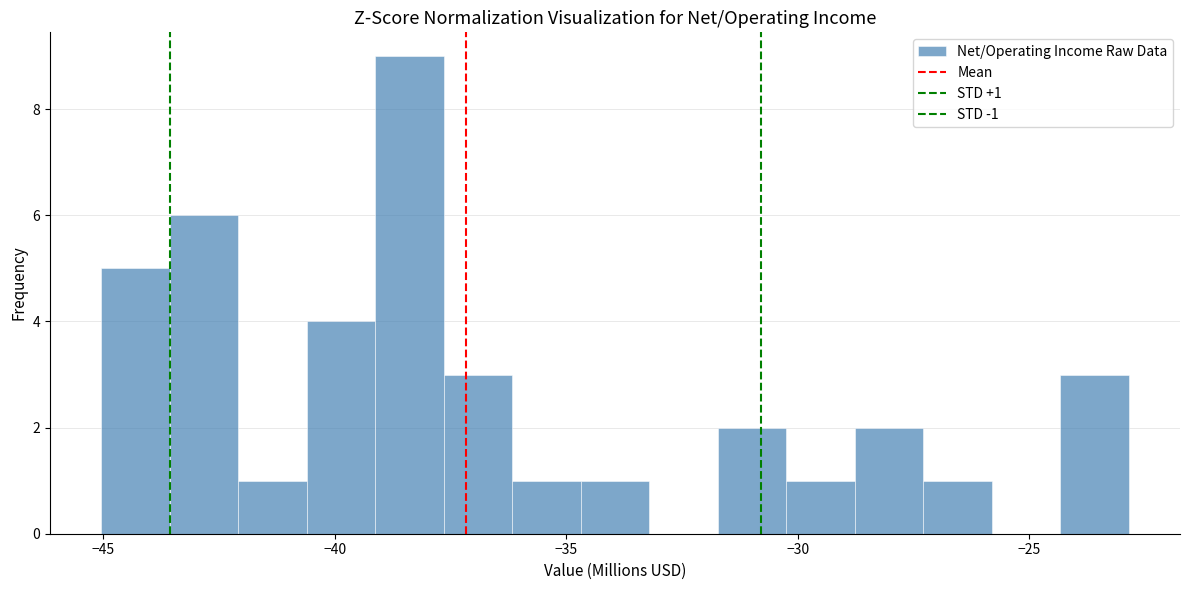

Read against the x-axis, roughly where is the centre of the tallest bar?

-38.5